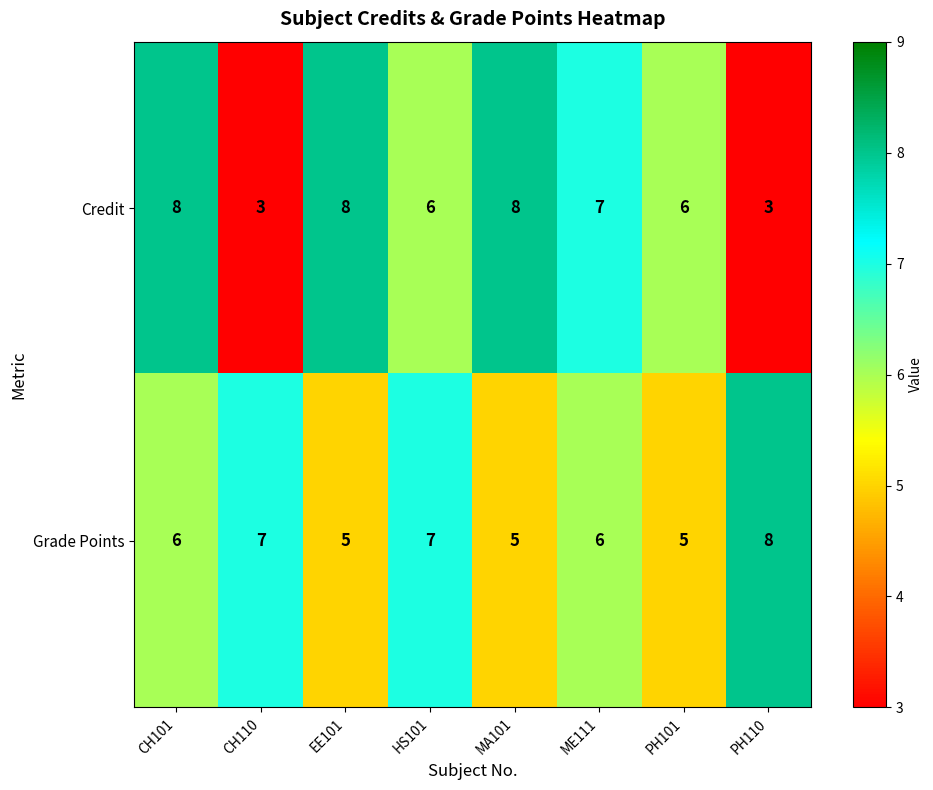

What is the total value across all series at CH101?

14